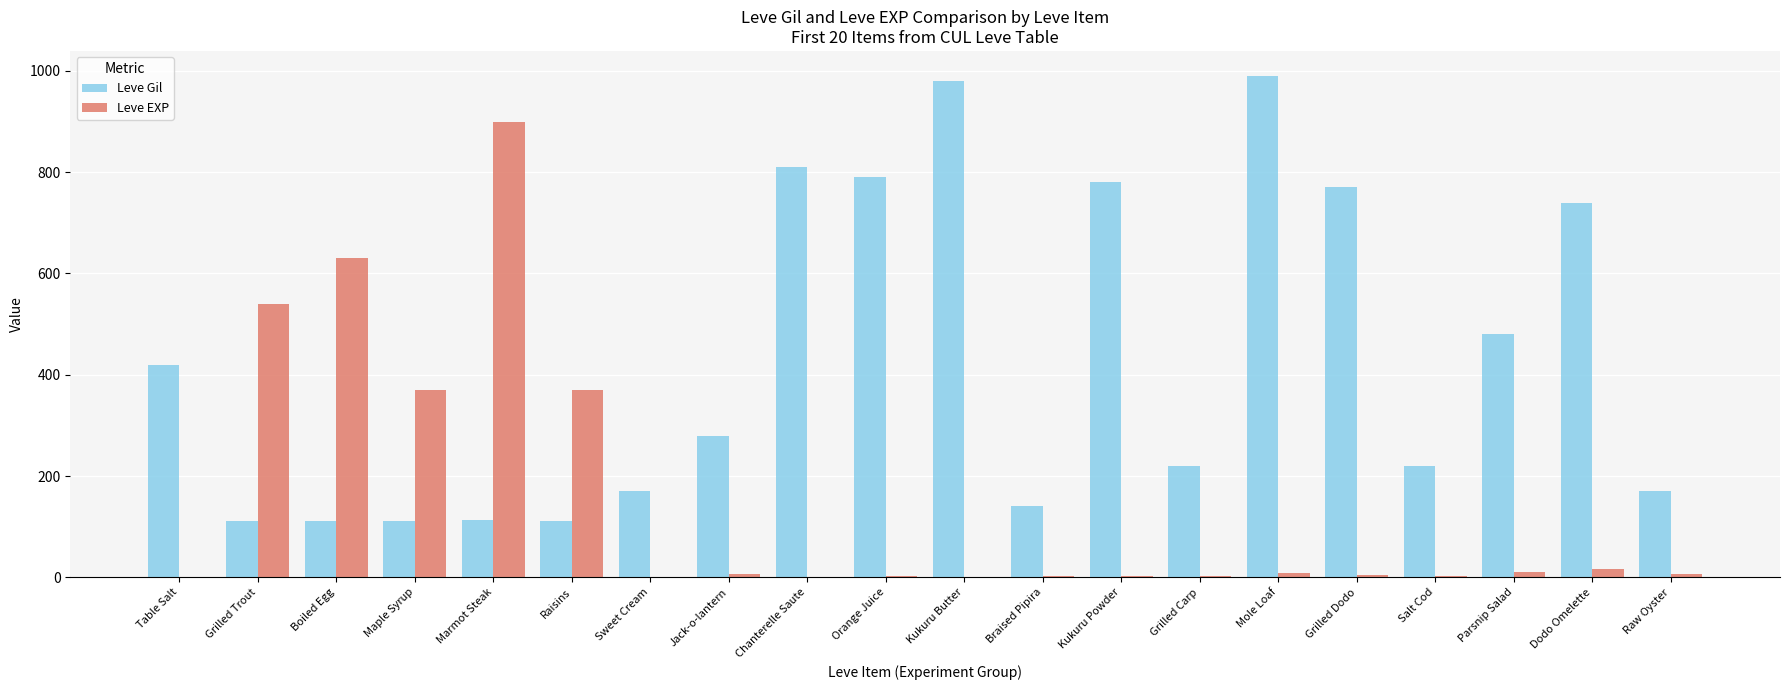

Between Chanterelle Saute and Mole Loaf, which series saw the biggest shift?

Leve Gil